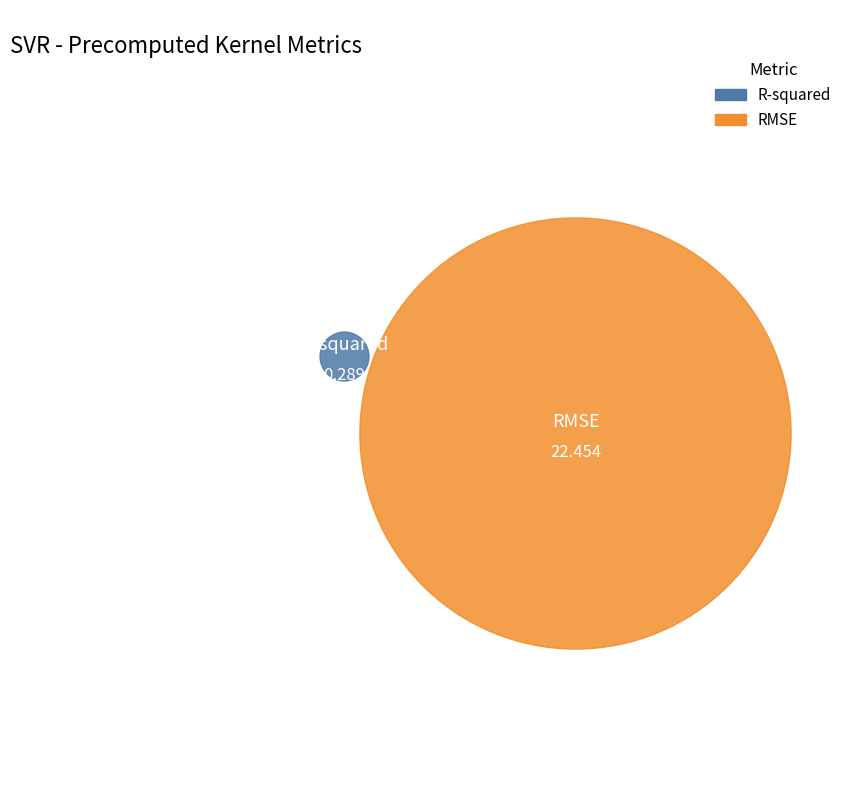

Is it true that R-squared is 1% of the pie?

True